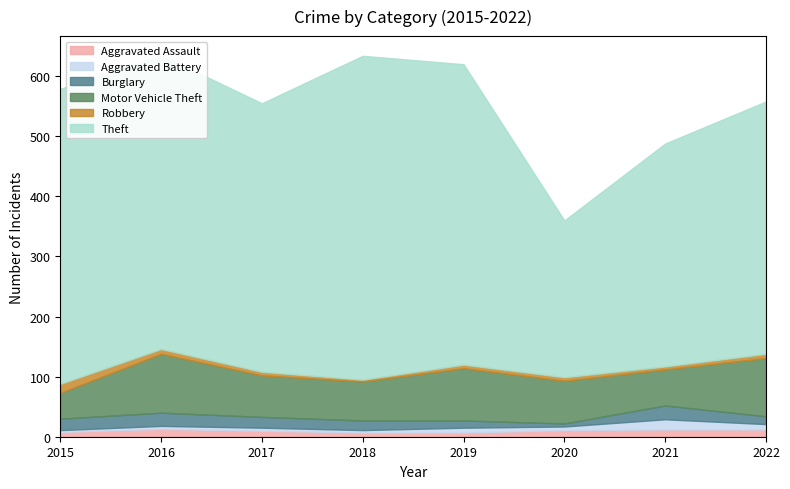

Which series changed the most between 2017 and 2022?

Motor Vehicle Theft